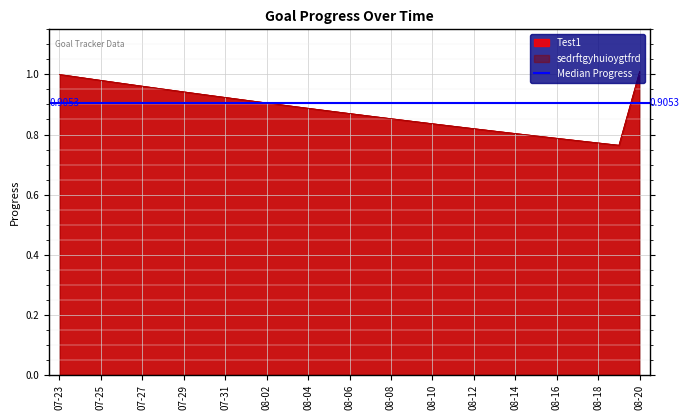

What is the approximate value of sedrftgyhuioygtfrd at 2025-08-19?

0.8